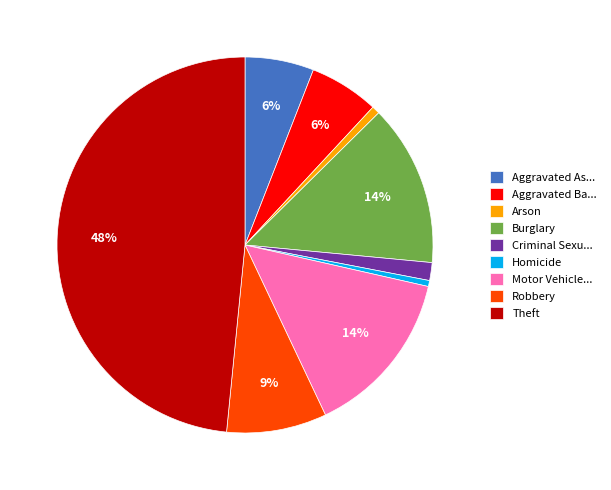

To the nearest percent, what percentage of the pie is Homicide?

1%